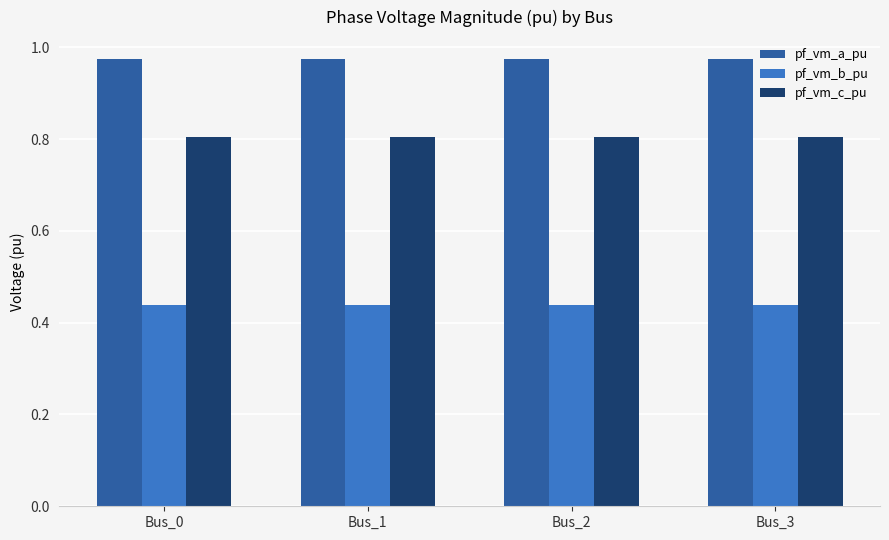

What is the total value across all series at Bus_3?

2.2